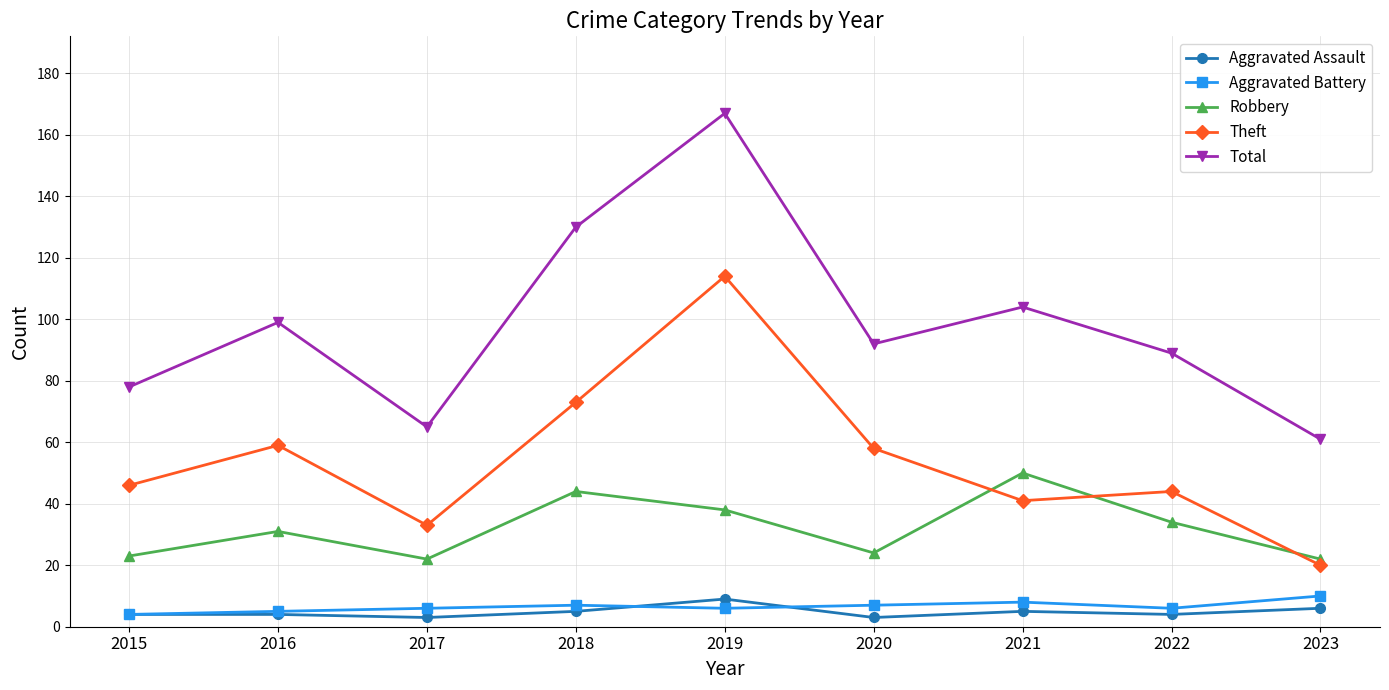

What is the highest value of the Aggravated Assault series?

9